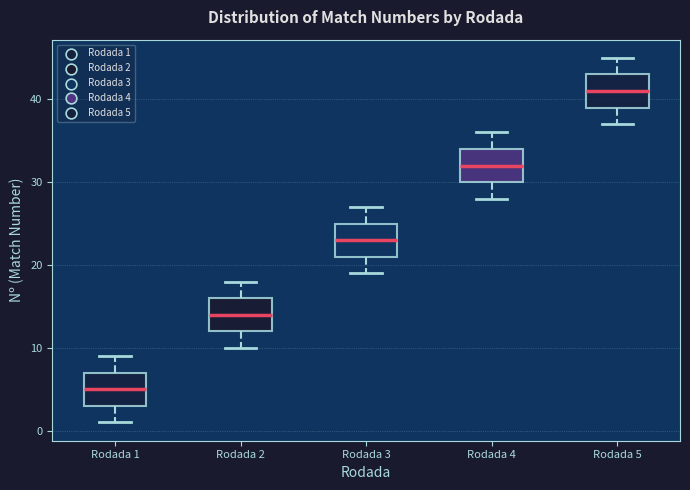

Reading left to right, read every box against the y-axis: the position of its median line, the range the box covers, and the ends of its whiskers. The values are not printed on the chart, so give them approximately, as read against the axis.

Rodada 1: median 5, box 3 to 7, whiskers 1 to 9
Rodada 2: median 14, box 12 to 16, whiskers 10 to 18
Rodada 3: median 23, box 21 to 25, whiskers 19 to 27
Rodada 4: median 32, box 30 to 34, whiskers 28 to 36
Rodada 5: median 41, box 39 to 43, whiskers 37 to 45